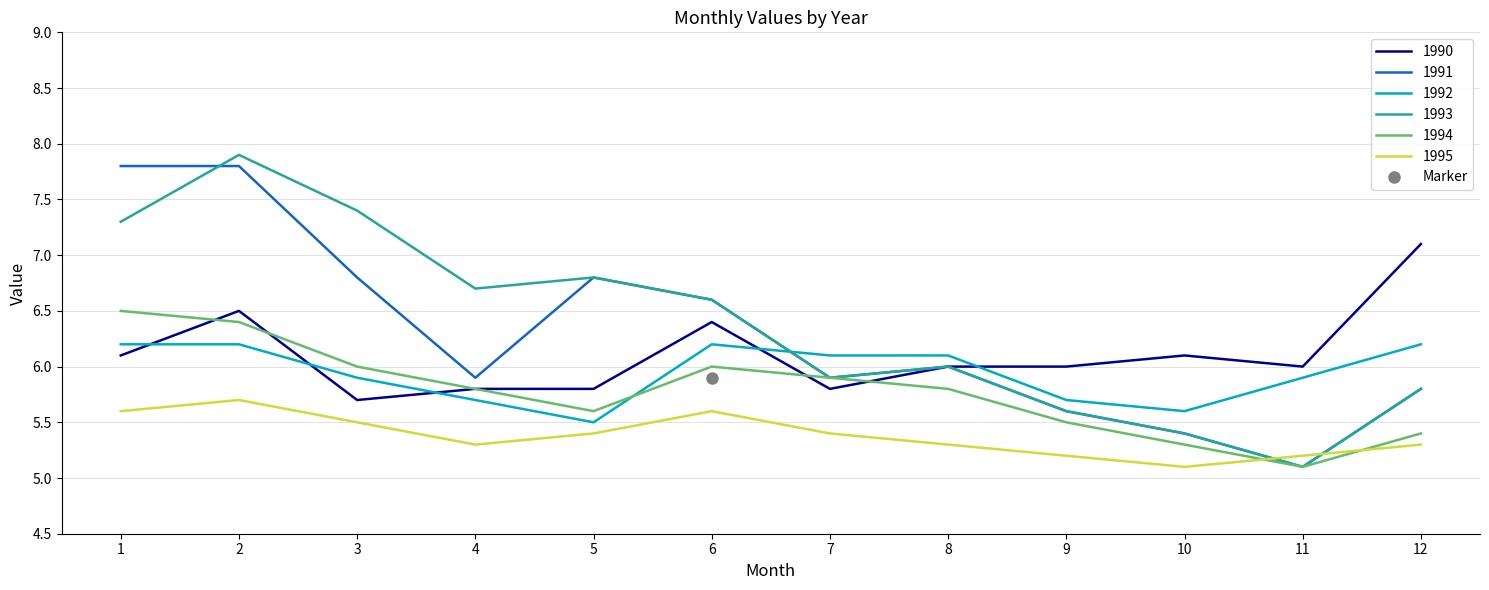

What is the difference between the 1994 values at 12 and 4?

0.4